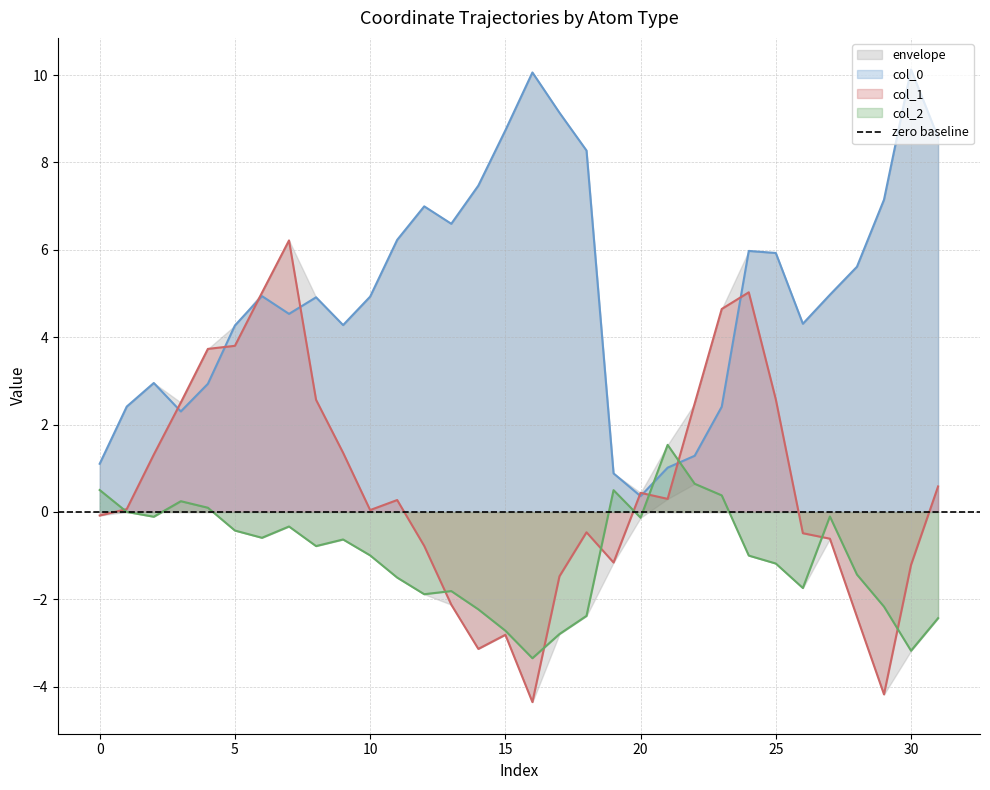

At how many categories does at least one series exceed -2?

32